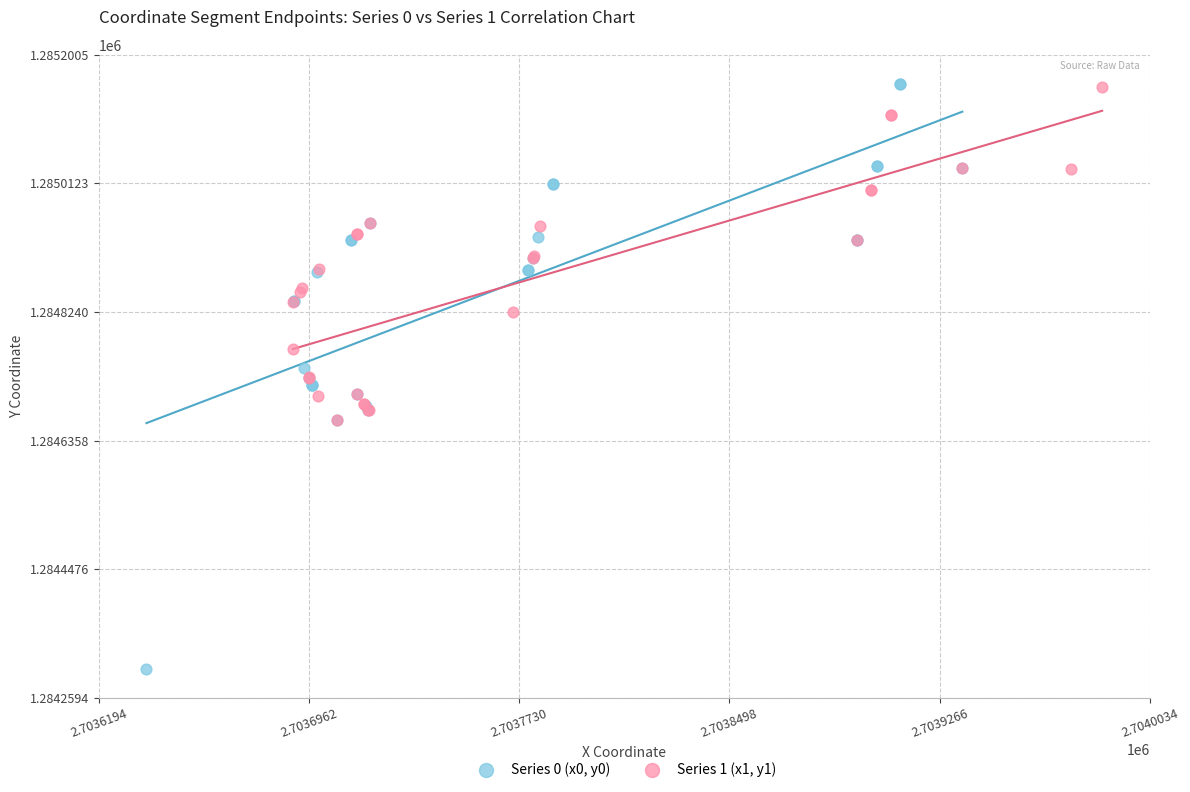

Which series has the widest spread of Y values?

Series 0 (x0, y0)